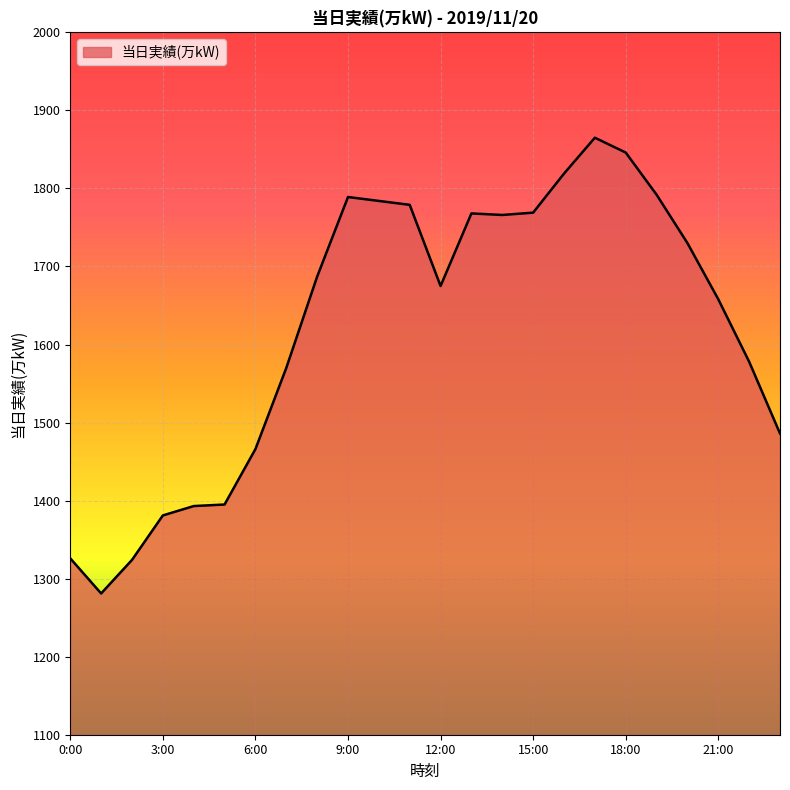

How many lines are shown in the chart?

1